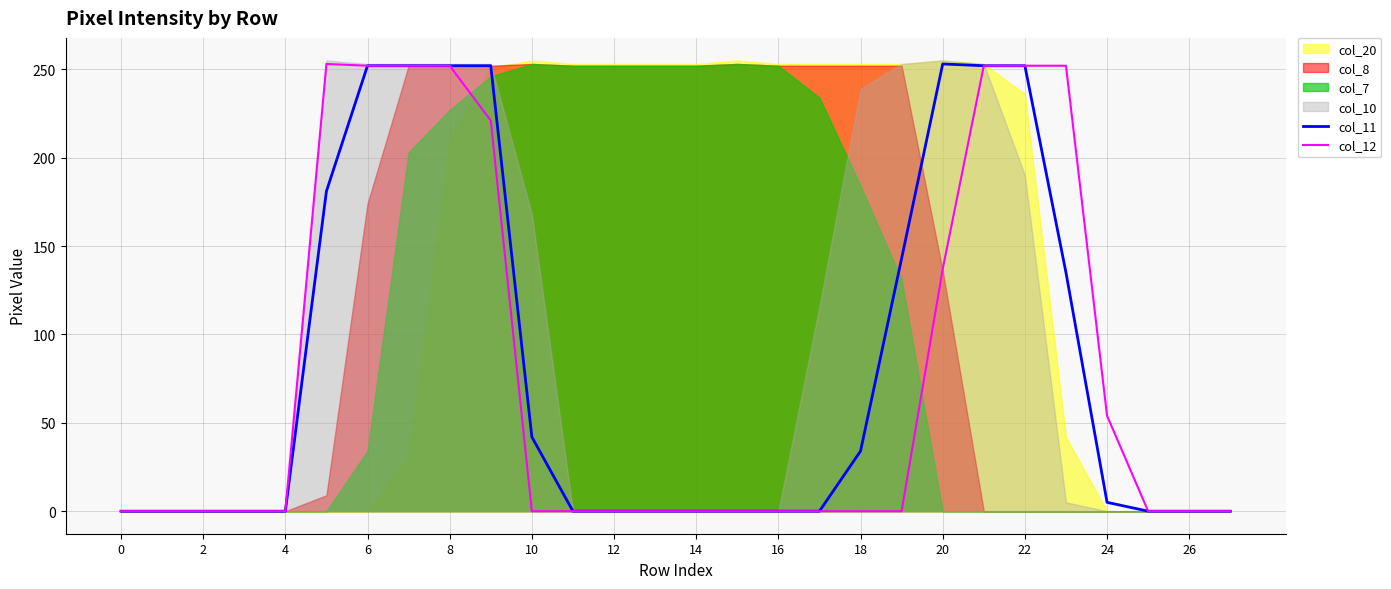

What is the label of the 6th point from the right?

22